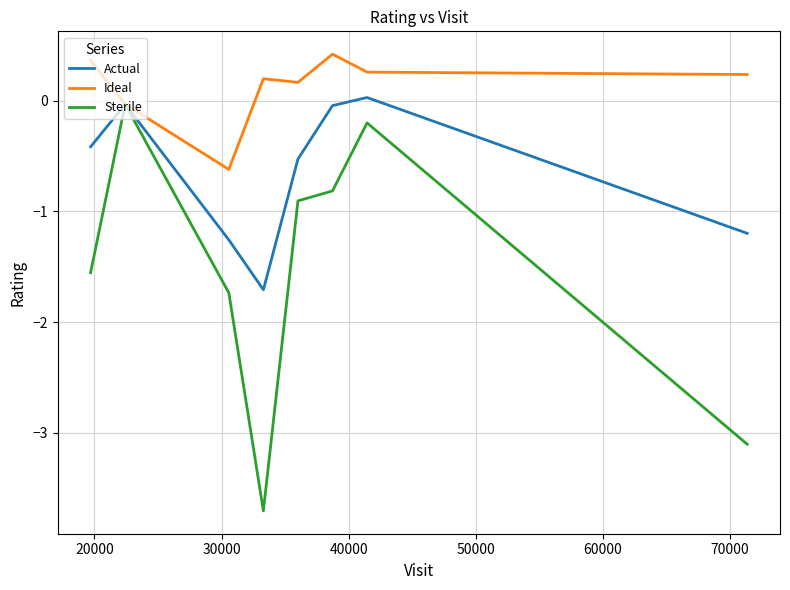

What is the minimum value for Sterile?

-3.7